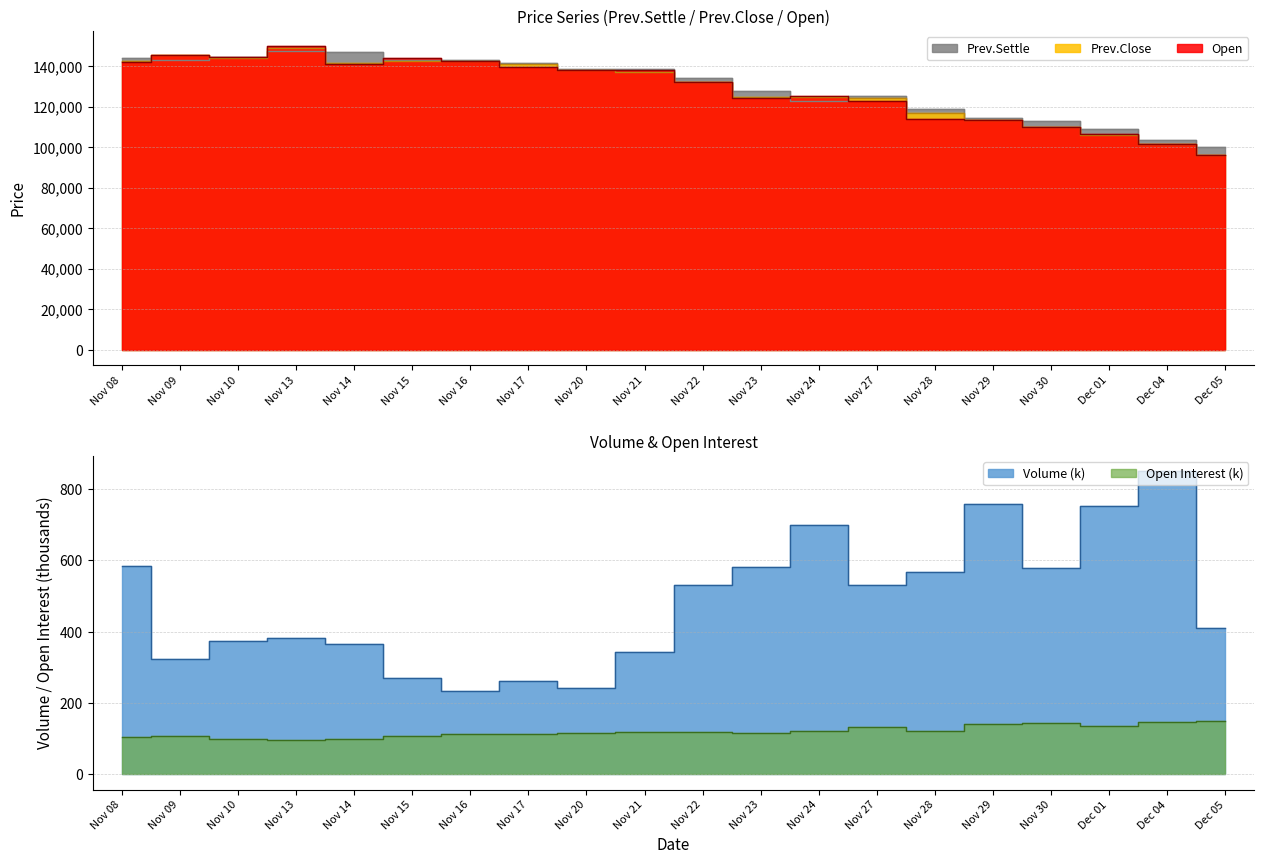

True or false: Prev.Settle has a value of 78686.1 at Nov 15.

False